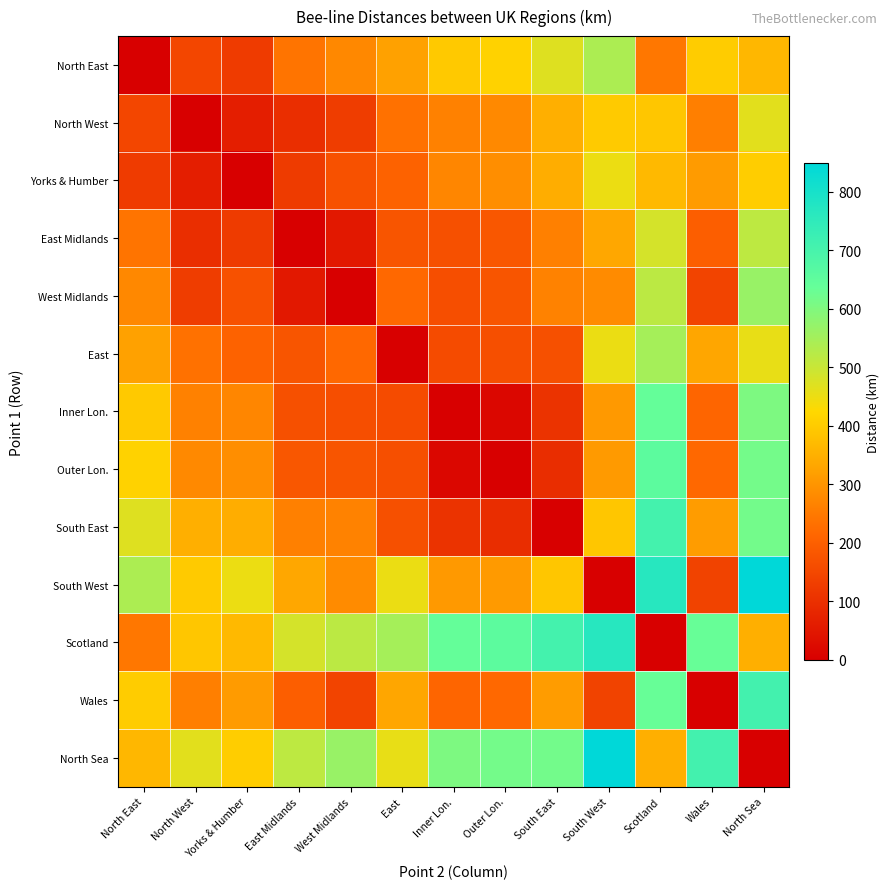

Which has a higher value, North East or North West?

North West